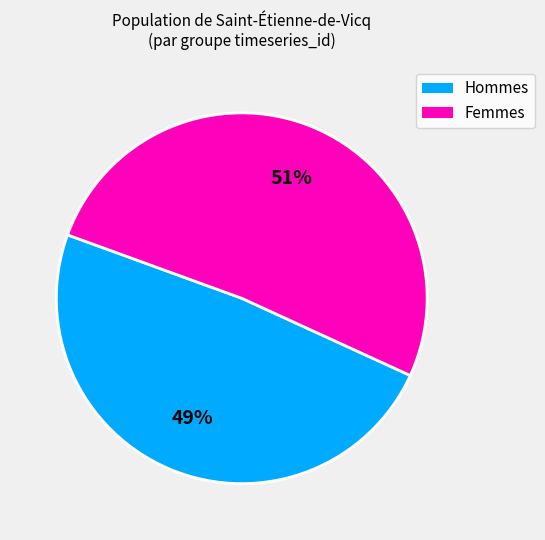

Do Femmes and Hommes together represent more than half of the pie?

Yes